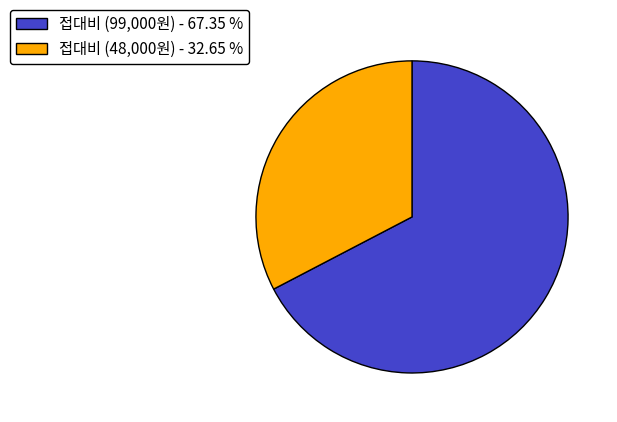

Which category has the smallest portion of the pie?

접대비 (48,000원) - 32.65 %